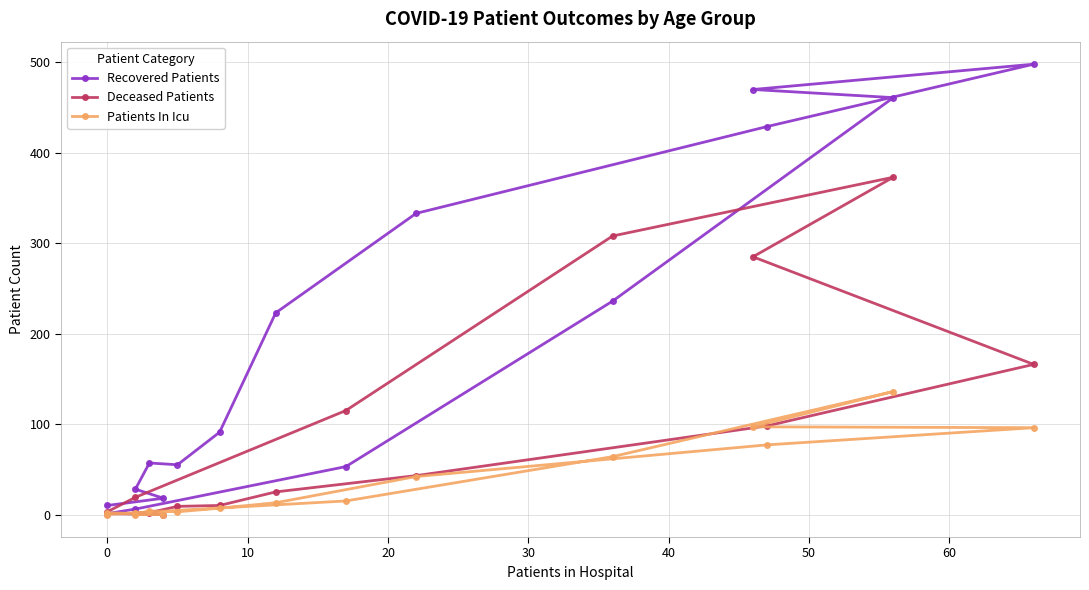

Reading left to right, transcribe all the data shown in this chart.

Recovered Patients: 10	18	28	57	55	91	223	333	429	498	470	461	236	53	6	1
Deceased Patients: 1	0	2	2	9	10	25	43	98	166	285	373	308	115	19	3
Patients In Icu: 2	0	0	4	3	7	13	42	77	96	97	136	64	15	2	0